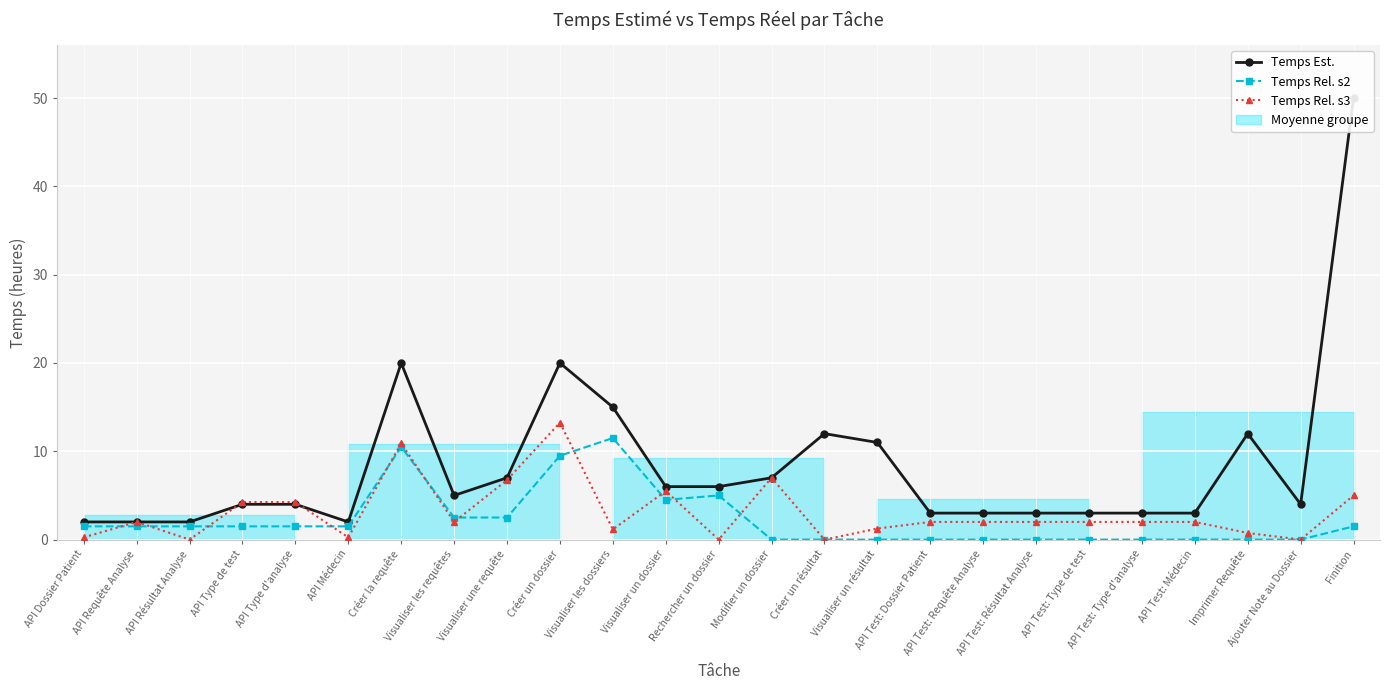

True or false: Temps Rel. s2 and Temps Rel. s3 intersect in this chart.

True